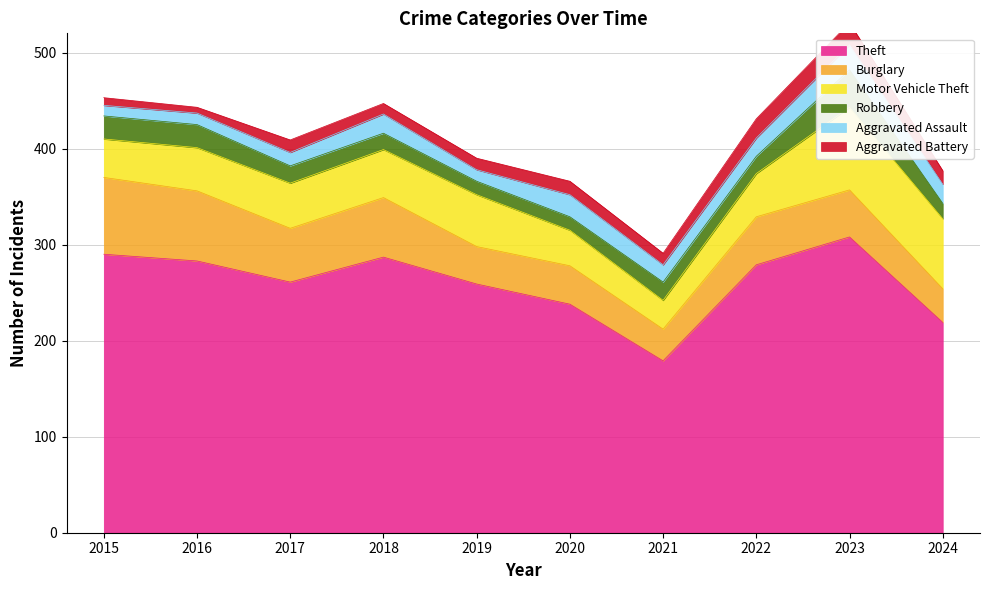

How many lines are shown in the chart?

6